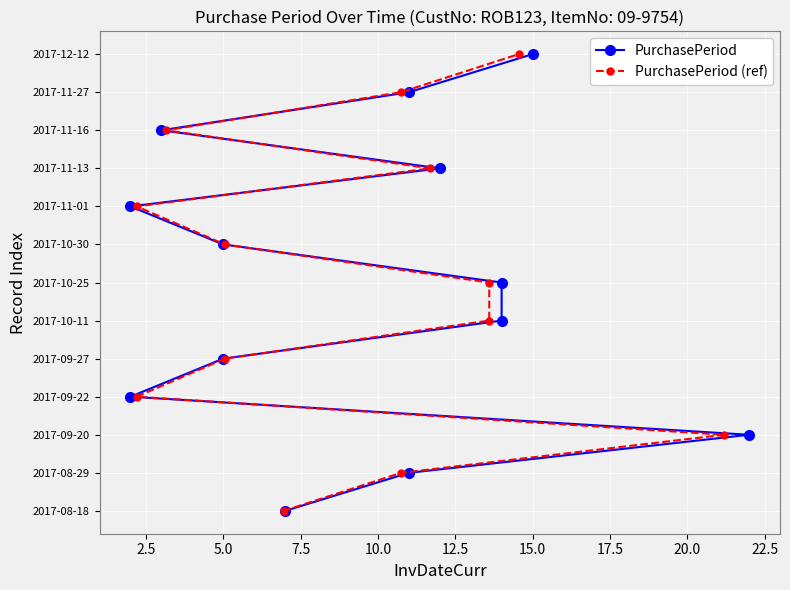

Which series has the largest total across all categories?

PurchasePeriod